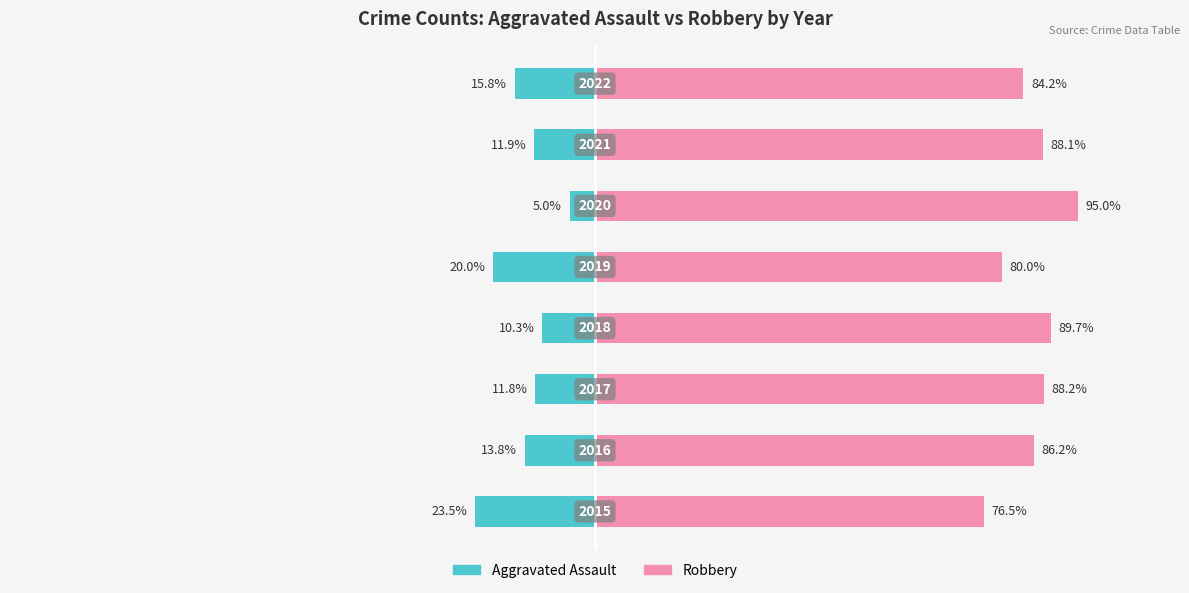

How many bars are there in each group?

2